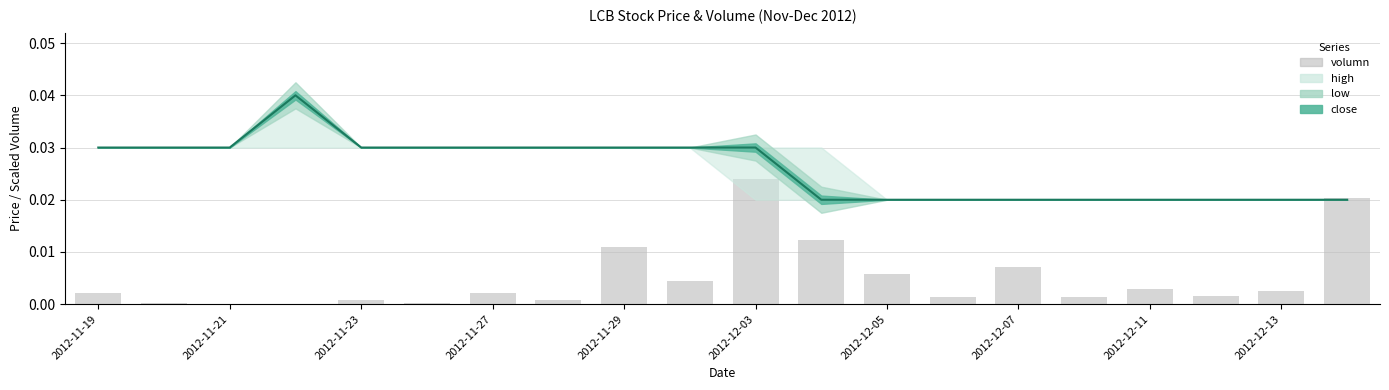

What is the sum of all values?

0.1